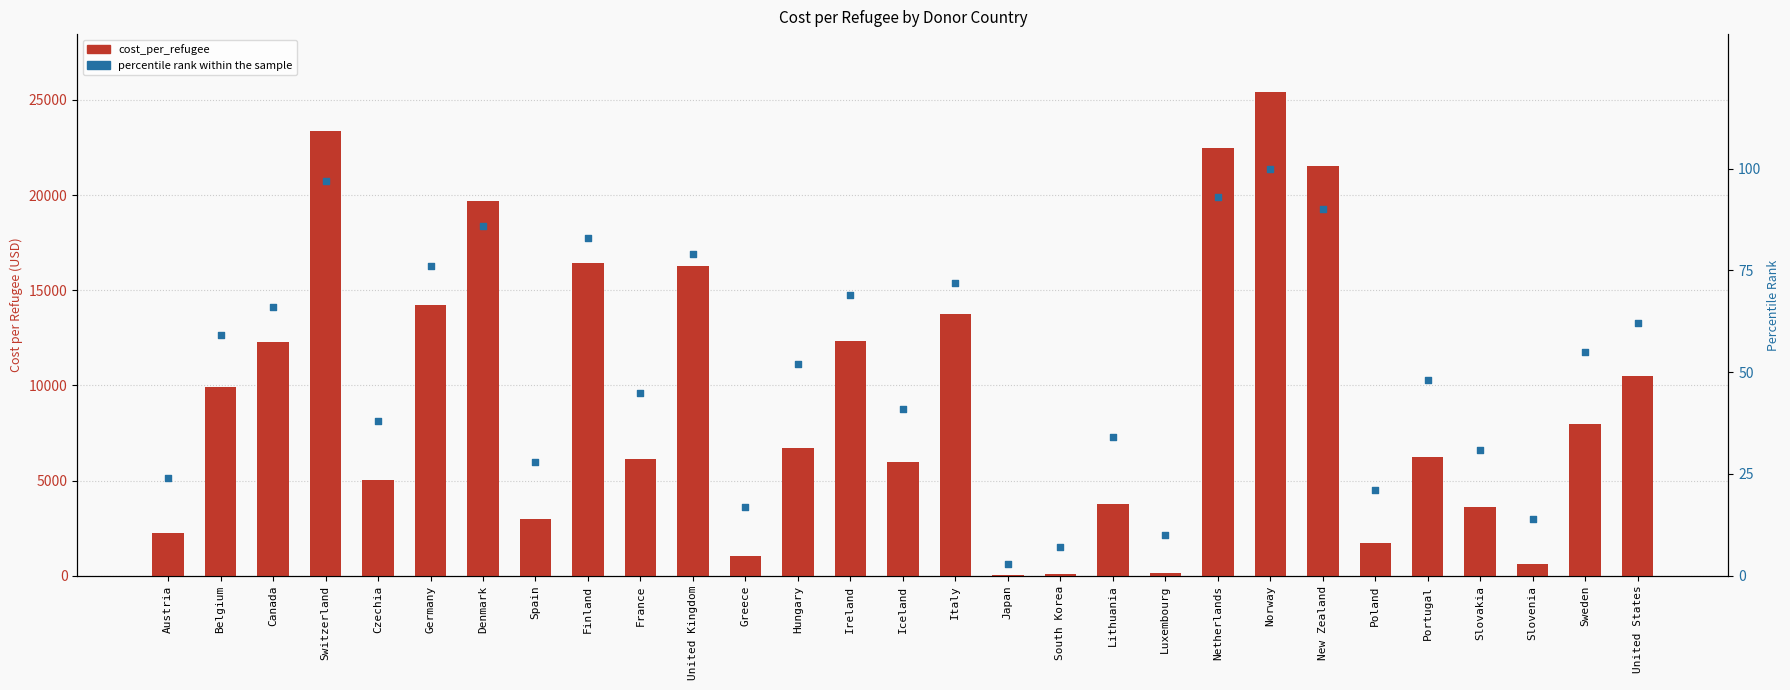

Which series reaches the maximum Y coordinate?

cost_per_refugee